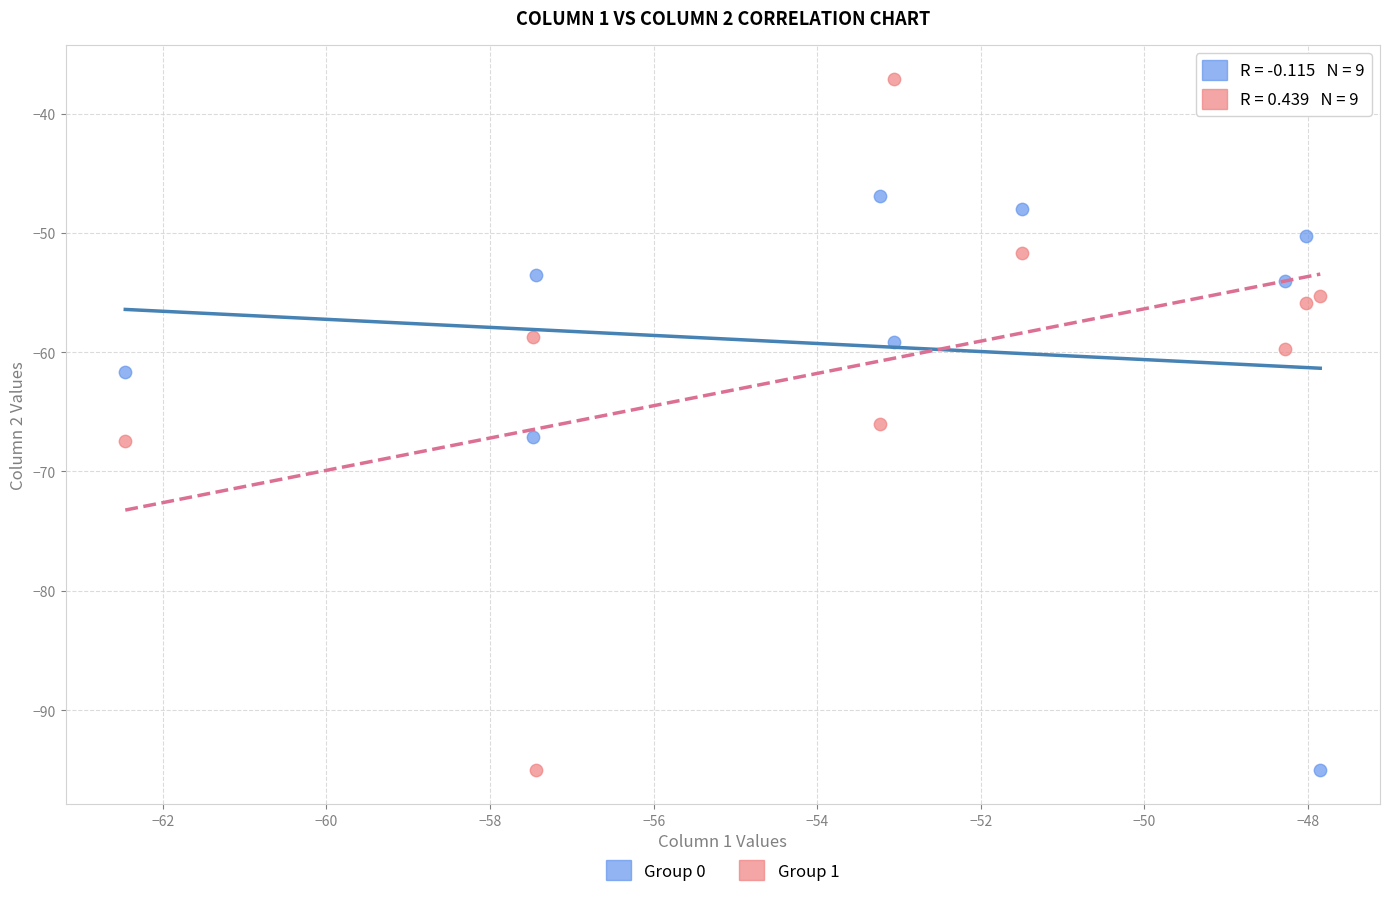

Which series contains the highest Y value?

Group 1